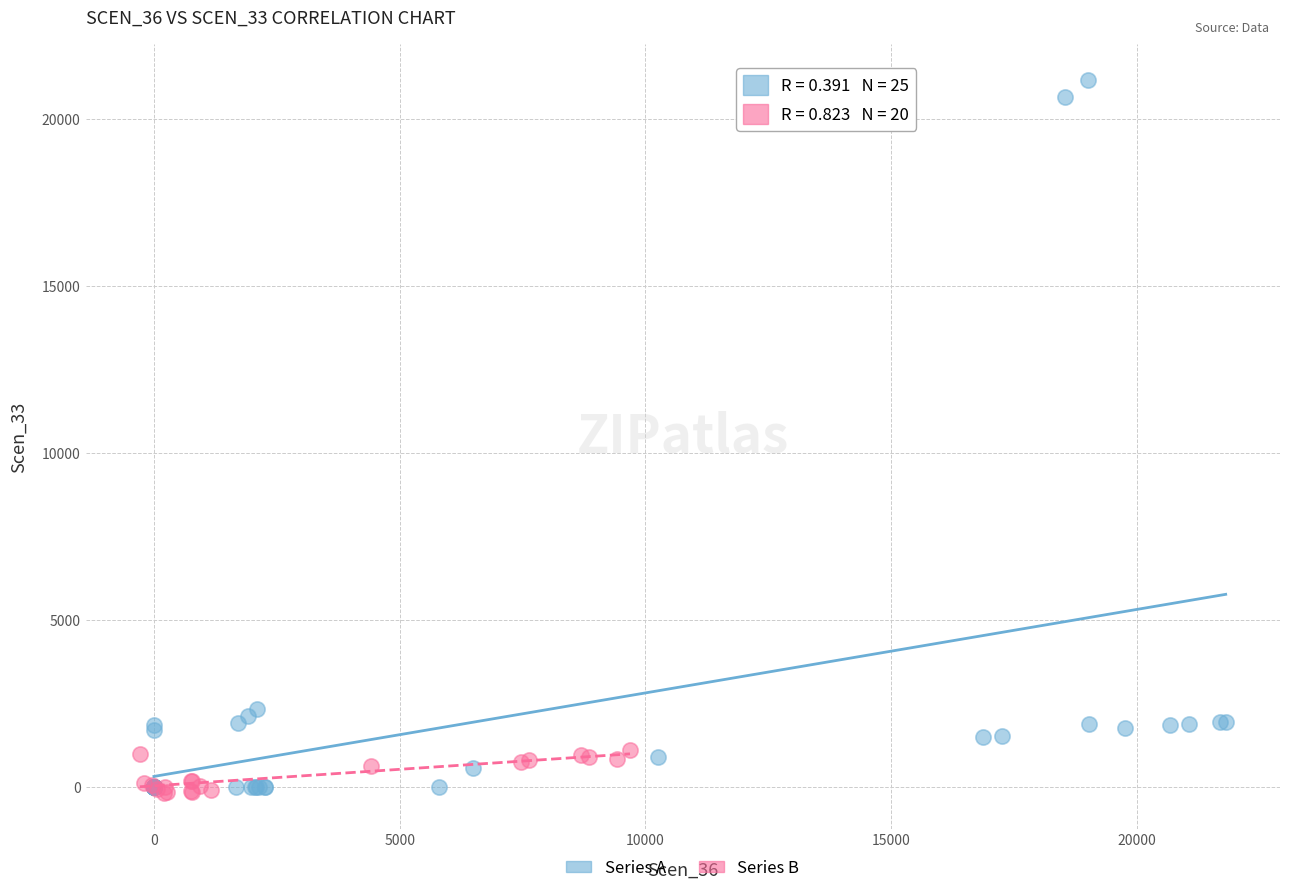

Which series reaches the maximum Y coordinate?

Series A